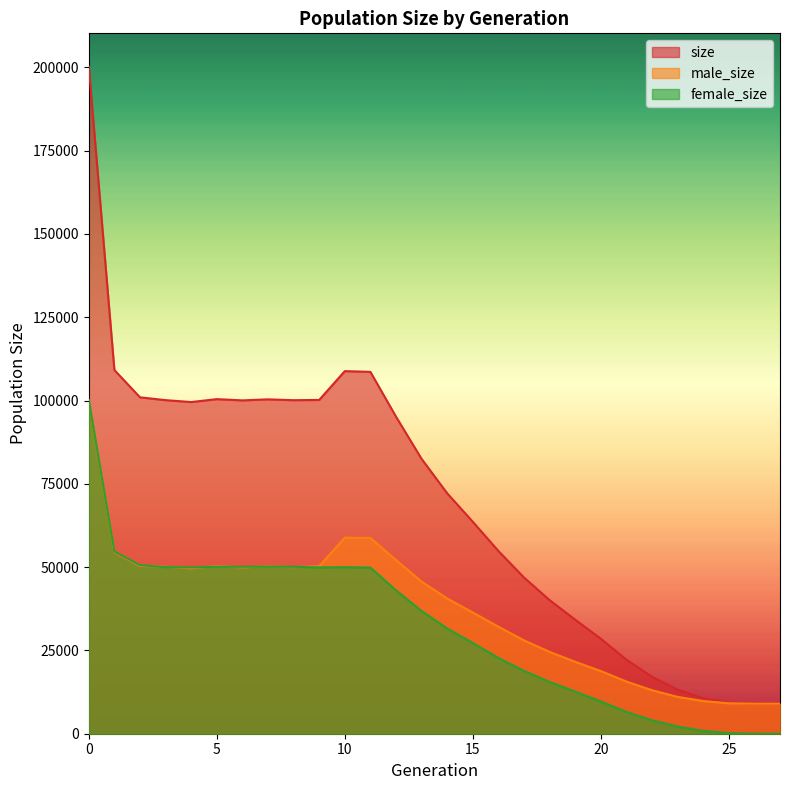

What is the maximum value for male_size?

100019